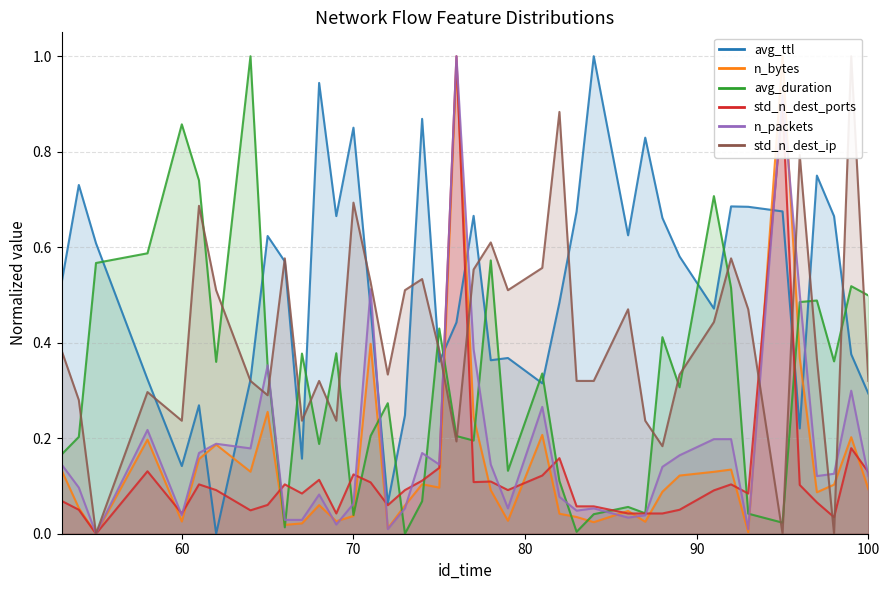

Which series has the largest range (max minus min)?

n_bytes